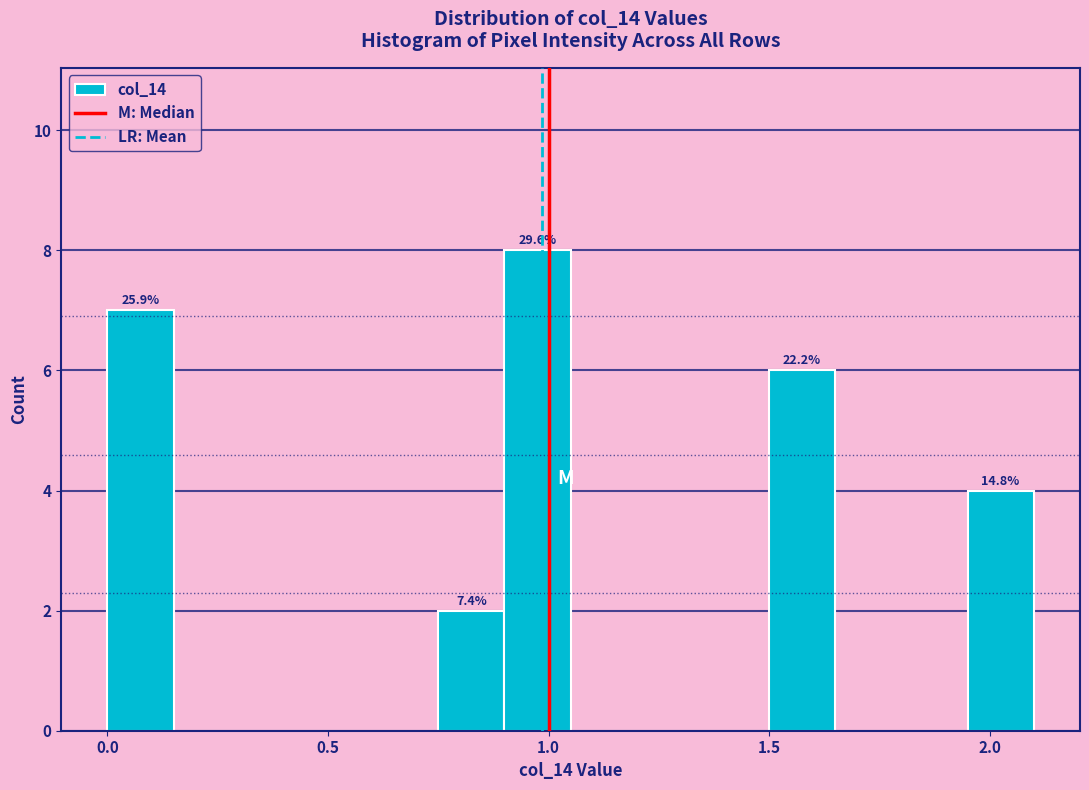

Around what value on the x-axis is the tallest bar? Give the approximate position of its centre, as read against the axis.

1.00